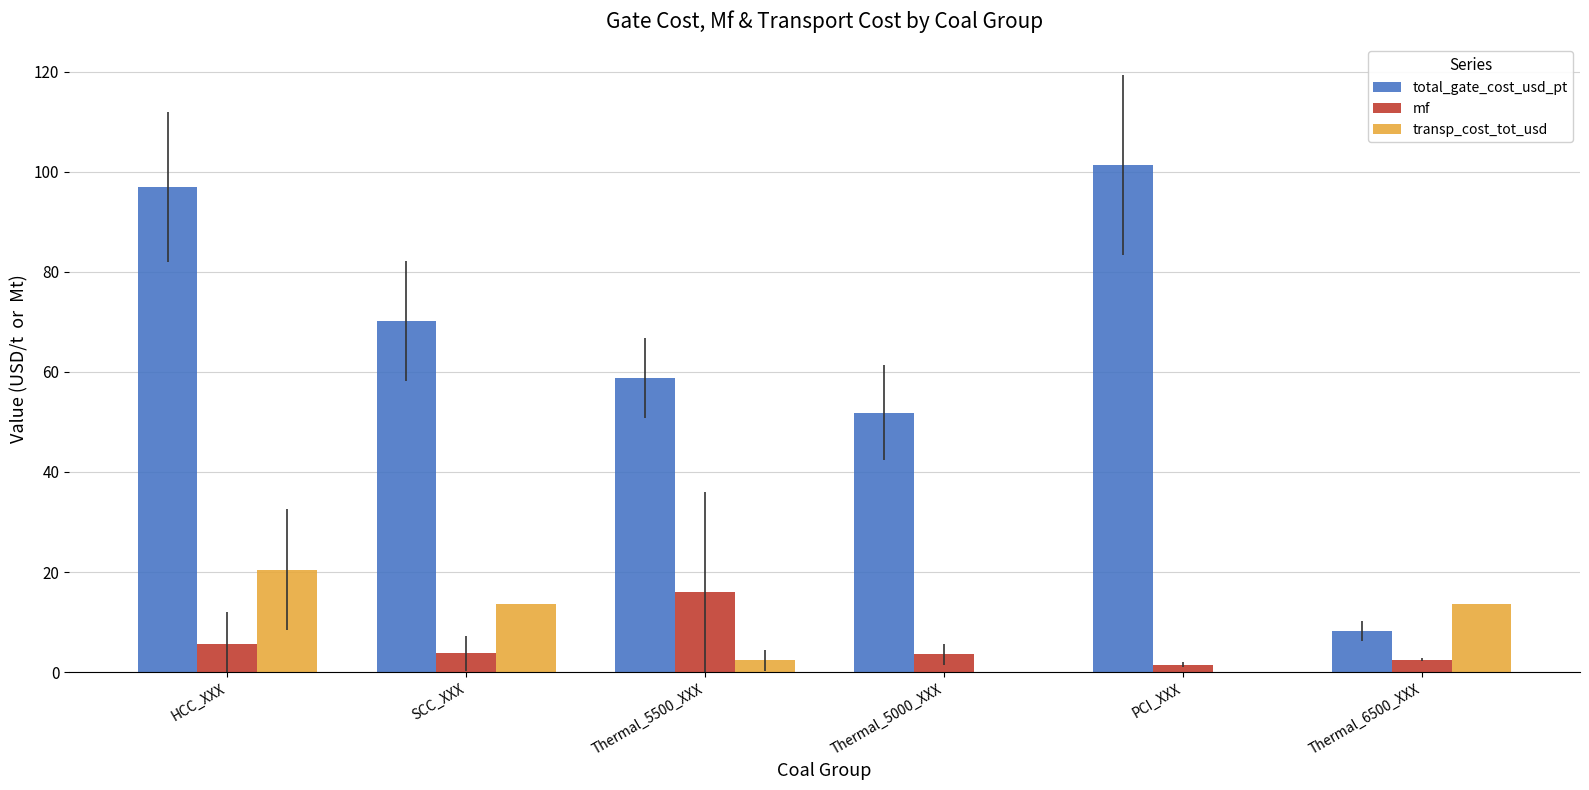

Which series changed the most between SCC_XXX and PCI_XXX?

total_gate_cost_usd_pt